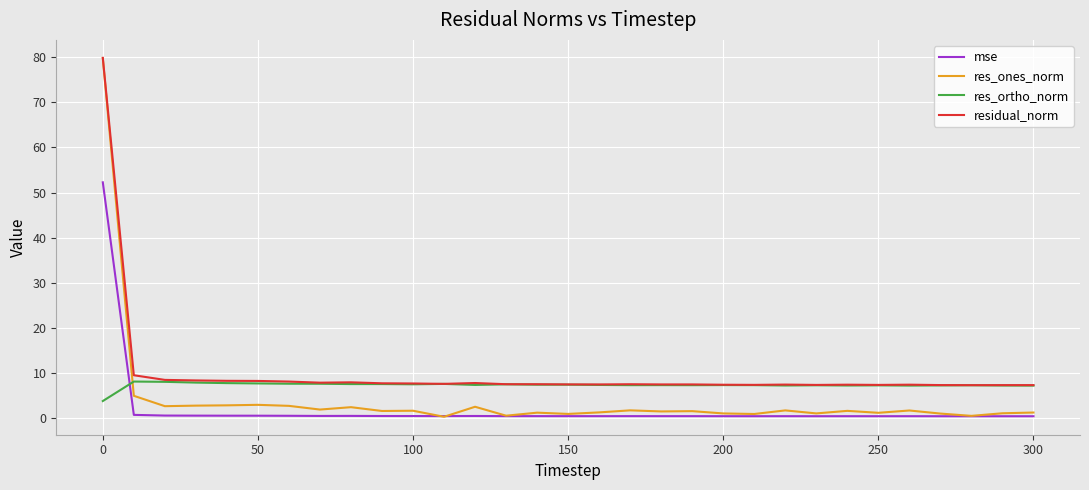

How many lines are shown in the chart?

4